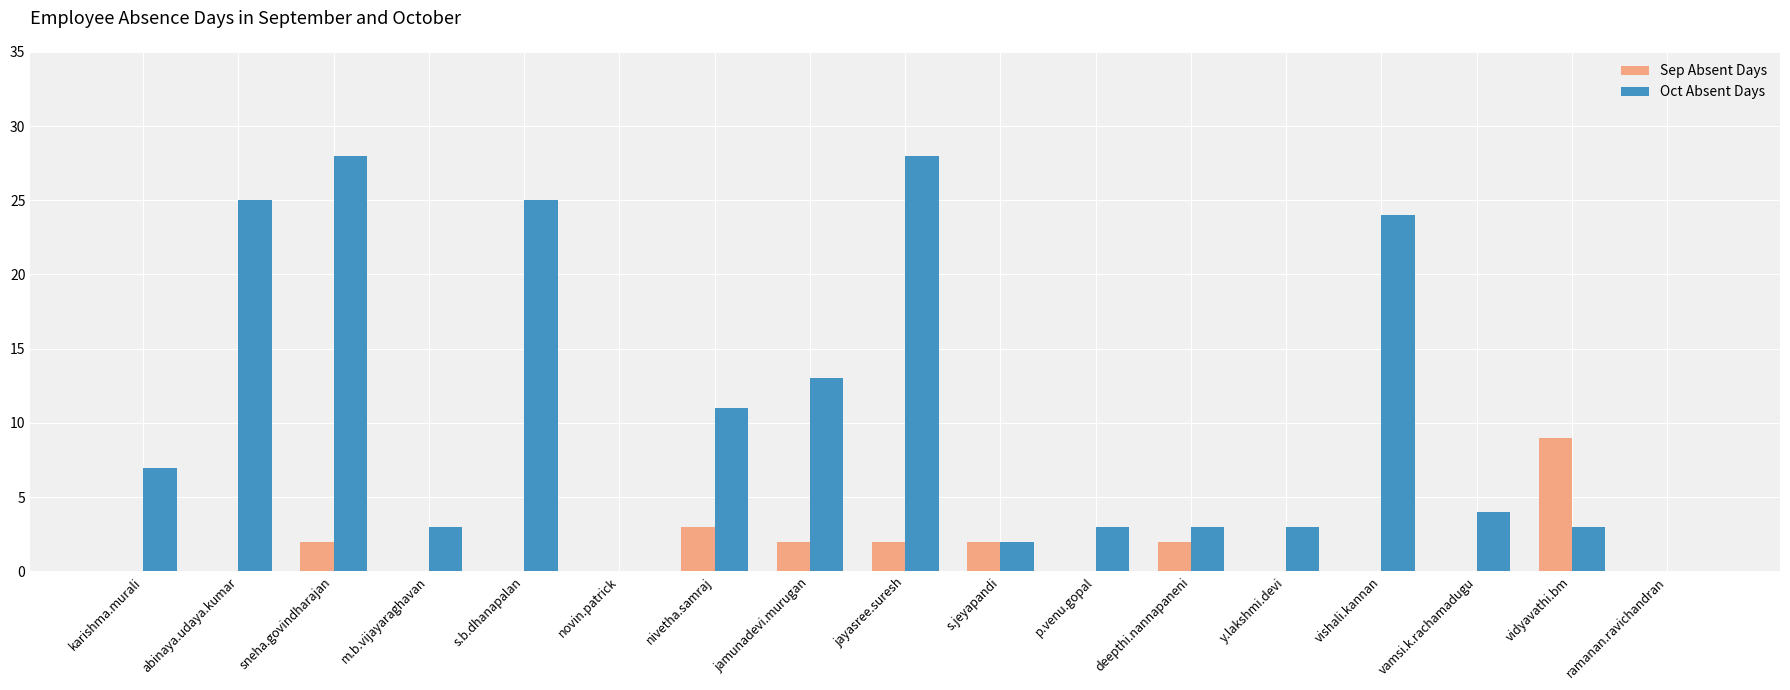

Between vidyavathi.bm and ramanan.ravichandran, which series saw the biggest shift?

Sep Absent Days